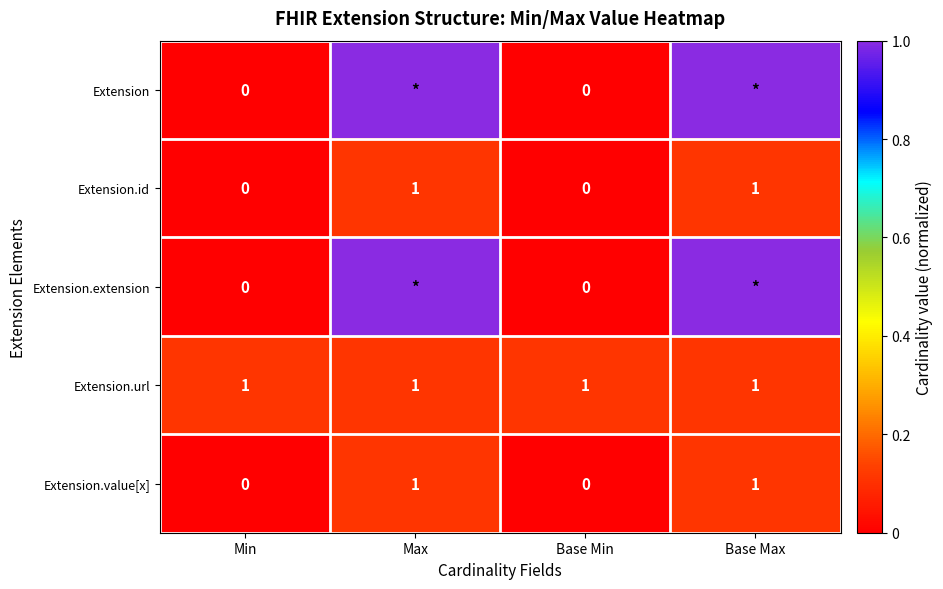

The value of Extension.id at Max is 1. True or false?

True